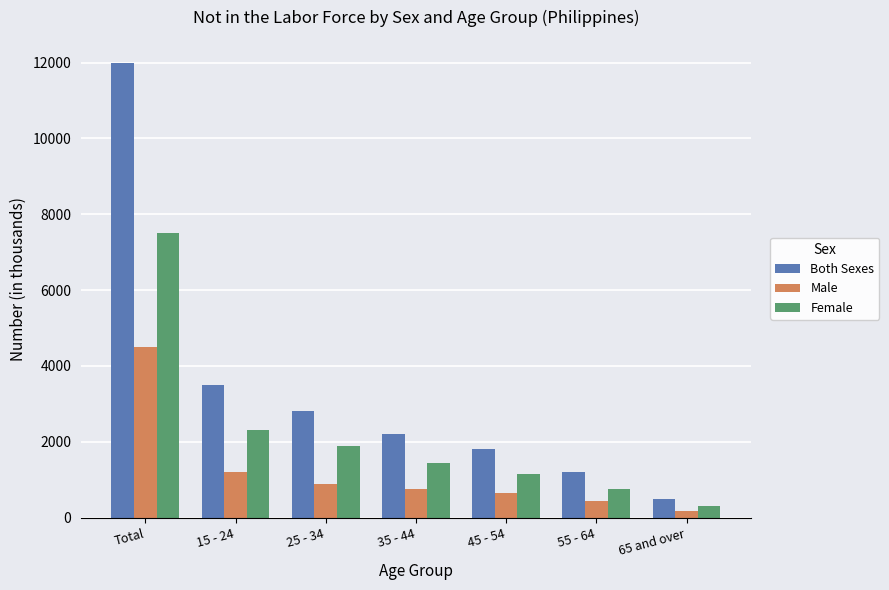

Is the value of Male at Total greater than the value of Female at 15 - 24?

Yes